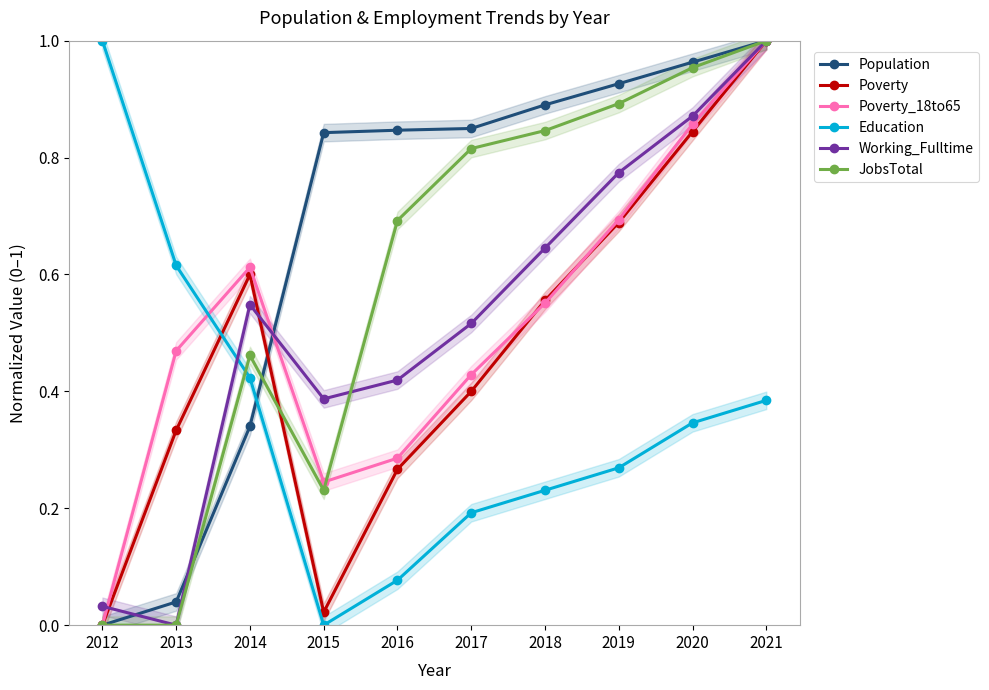

At which category does Education reach its first local valley?

2015